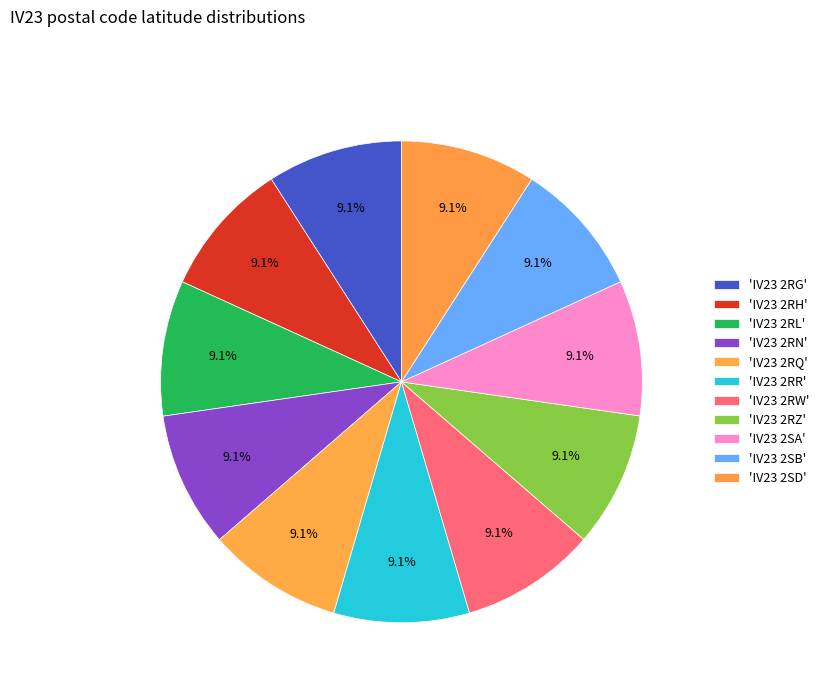

How many segments does this pie chart have?

11